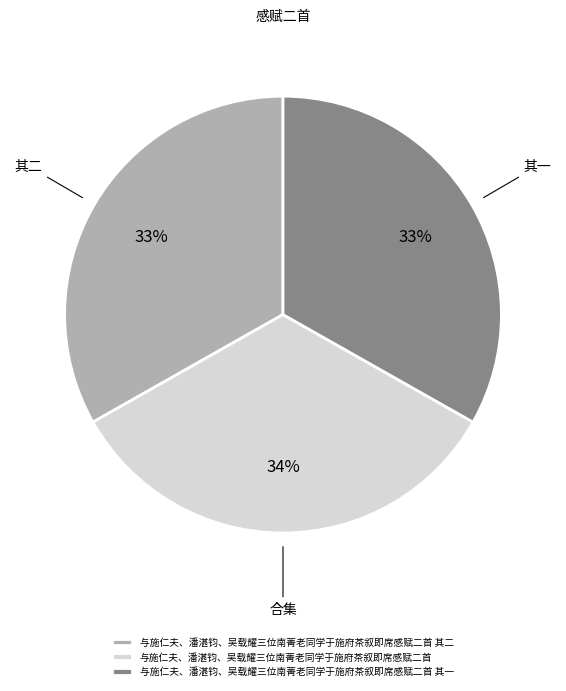

True or false: 与施仁夫、潘湛钧、吴载耀三位南菁老同学于施府茶叙即席感赋二首 其一 accounts for 33% of the total.

True